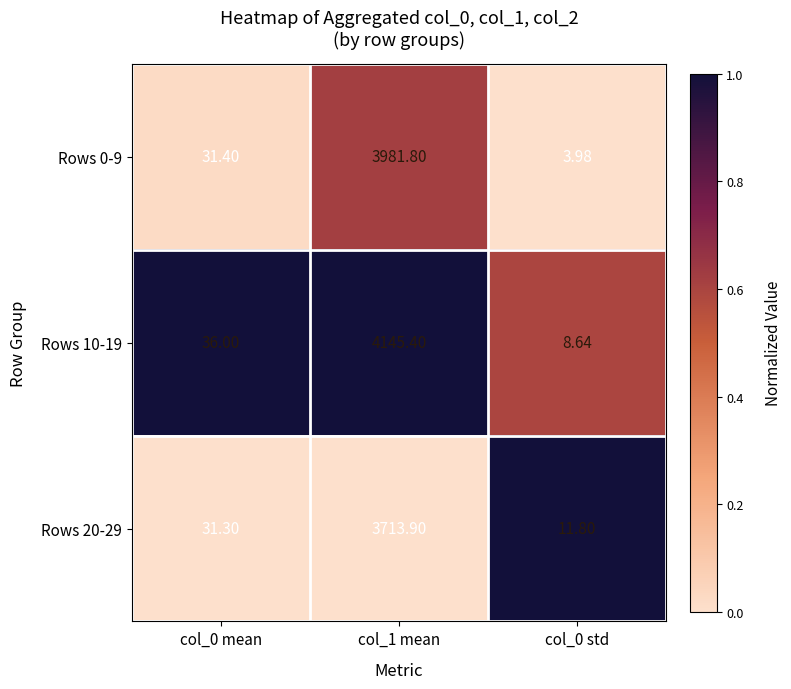

Is the value of Rows 20-29 at col_1 mean greater than the value of Rows 0-9 at col_0 mean?

Yes